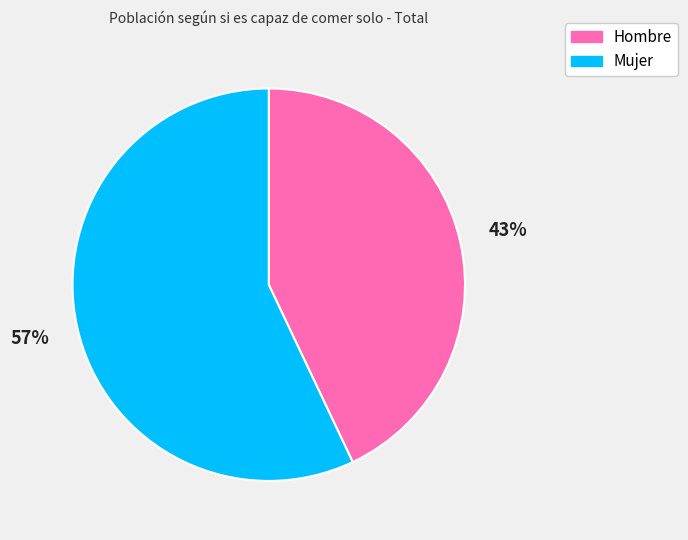

Count the number of slices in the pie.

2